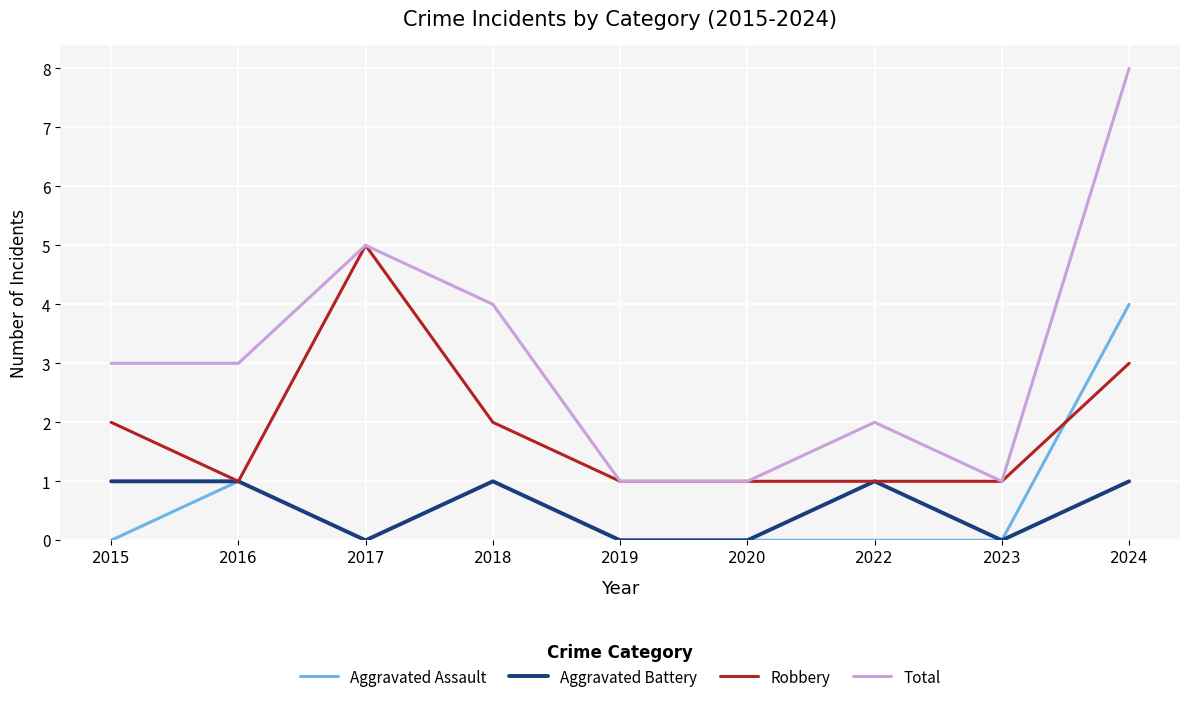

The Total series shows 6 at 2018. True or false?

False